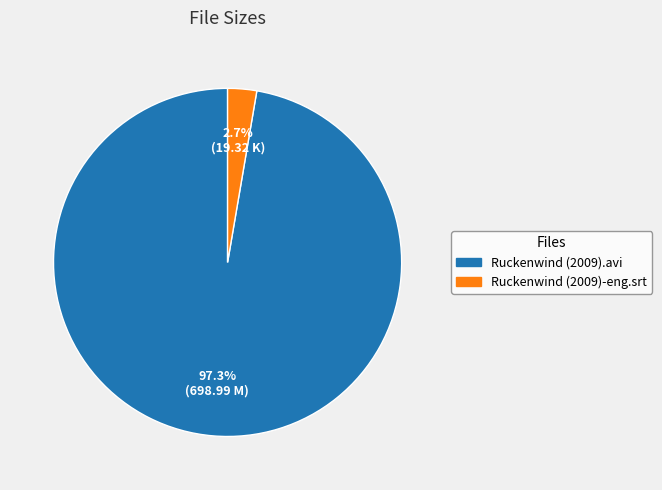

Between Ruckenwind (2009).avi and Ruckenwind (2009)-eng.srt, which is larger?

Ruckenwind (2009).avi